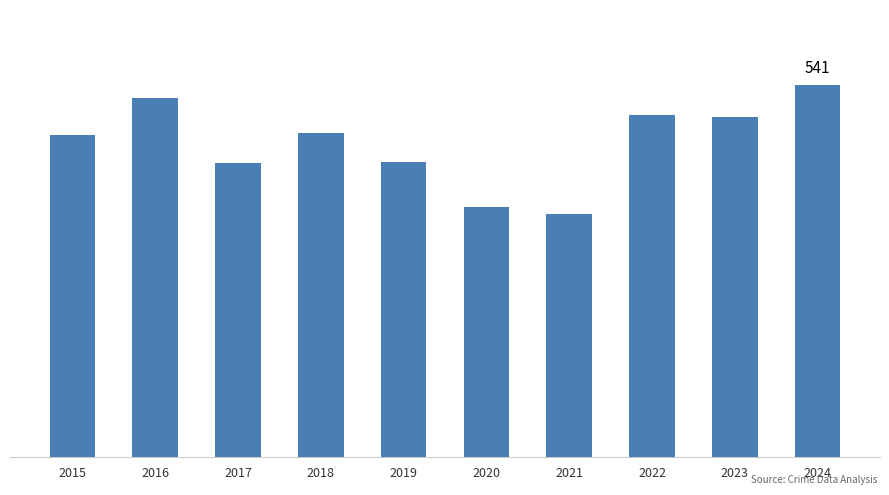

What is the sum of all values?

4570